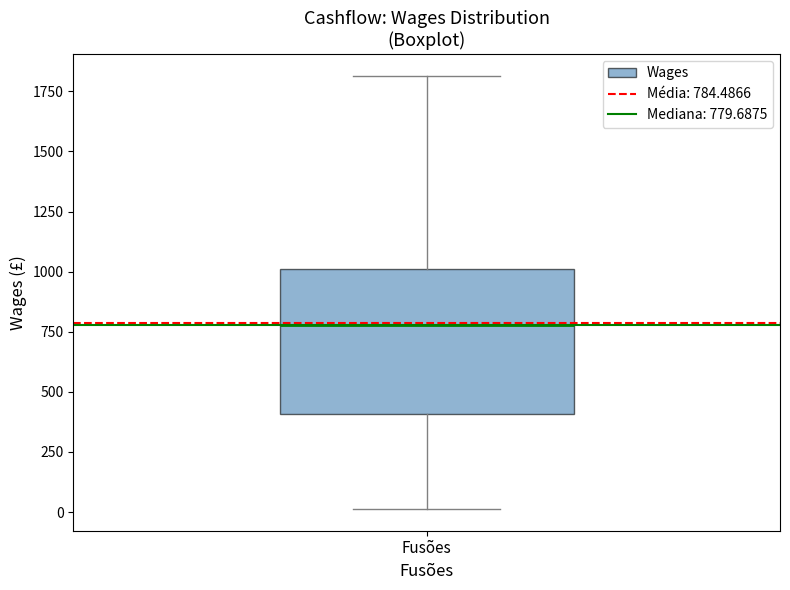

Where is the lower edge of the box for Fusões on the y-axis? The values are not printed on the chart, so give them approximately, as read against the axis.

400